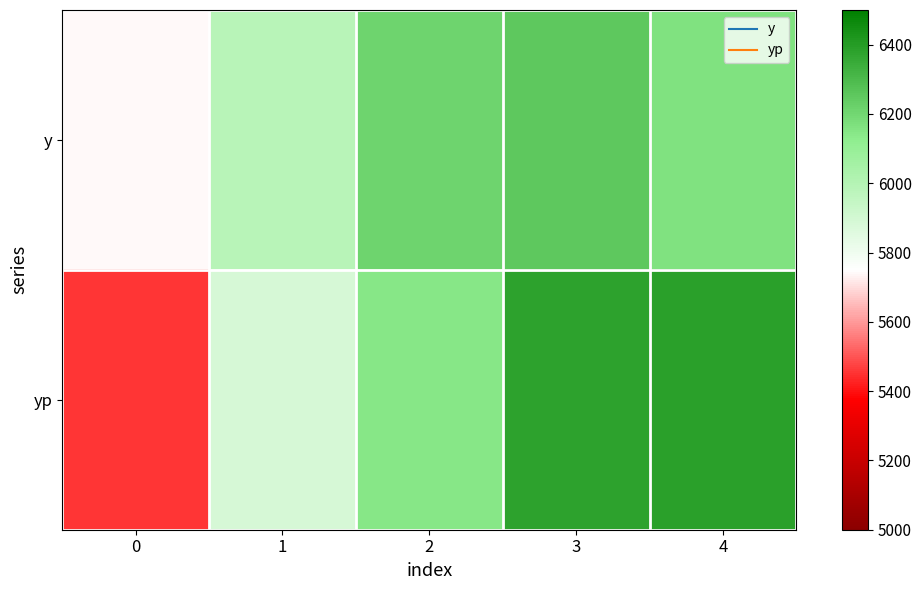

Between 2 and 3, which series saw the biggest shift?

yp